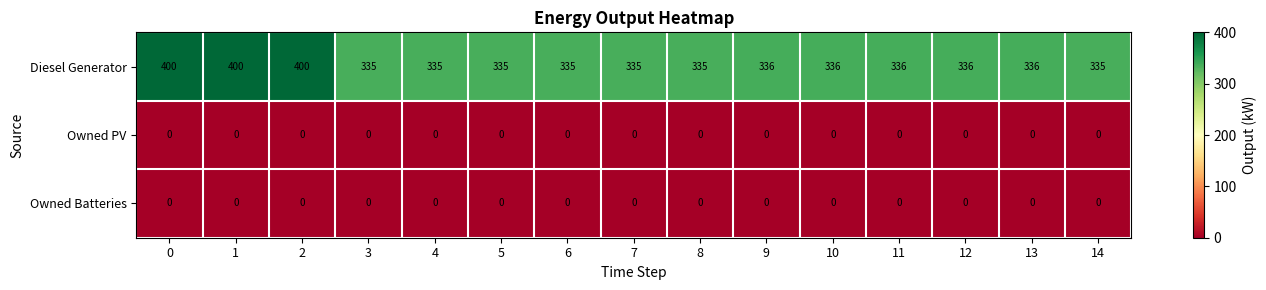

Which series changed the most between 5 and 12?

Diesel Generator